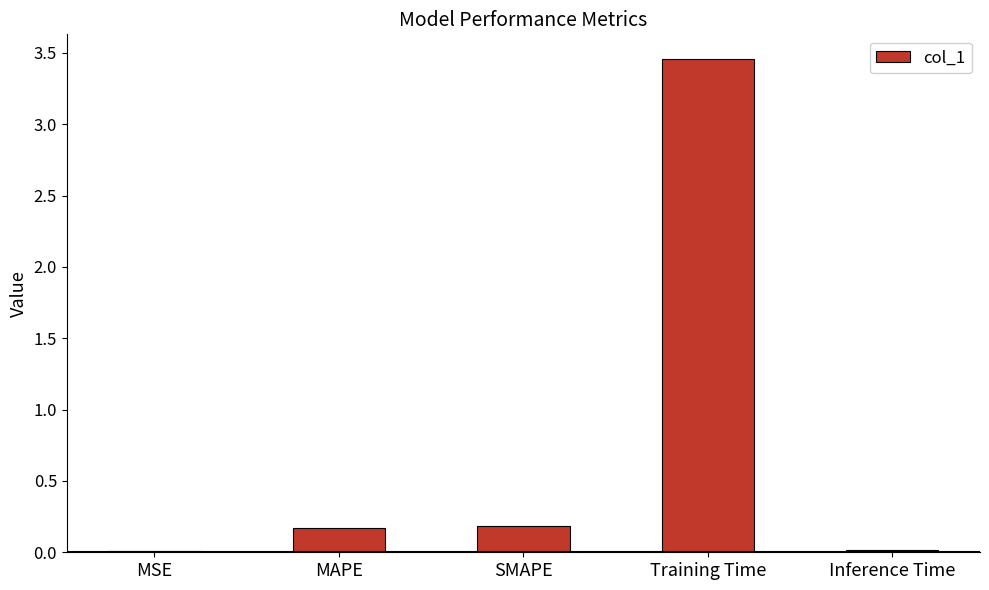

Are the bars horizontal?

No